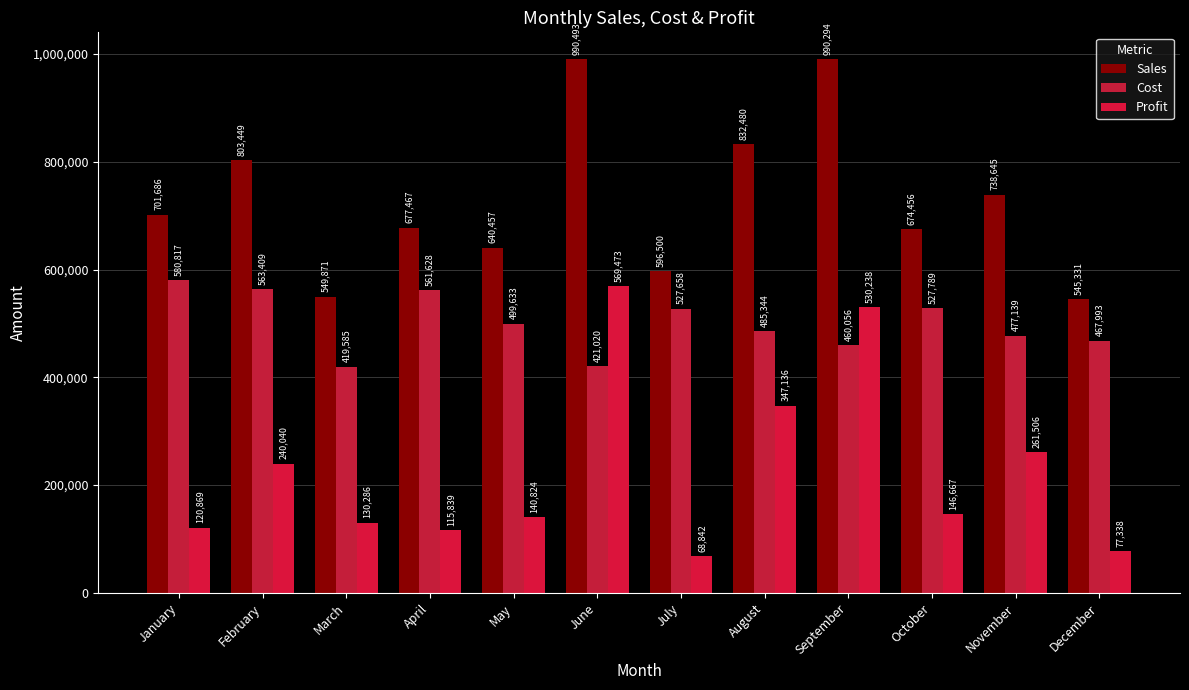

What is the value of the Sales bar at the 6th from the left?

990493